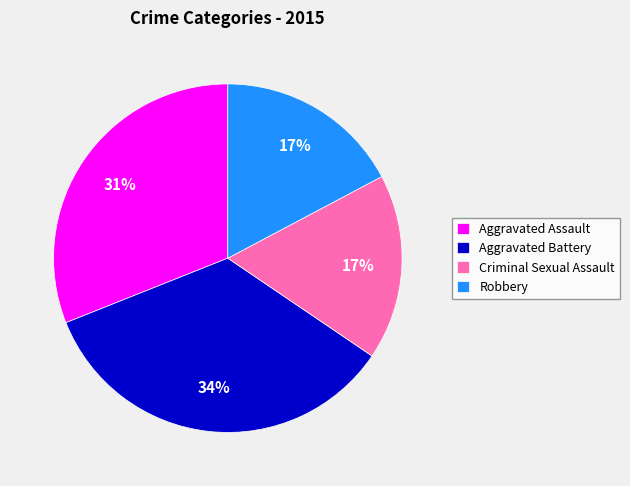

True or false: Aggravated Assault accounts for 25% of the total.

False